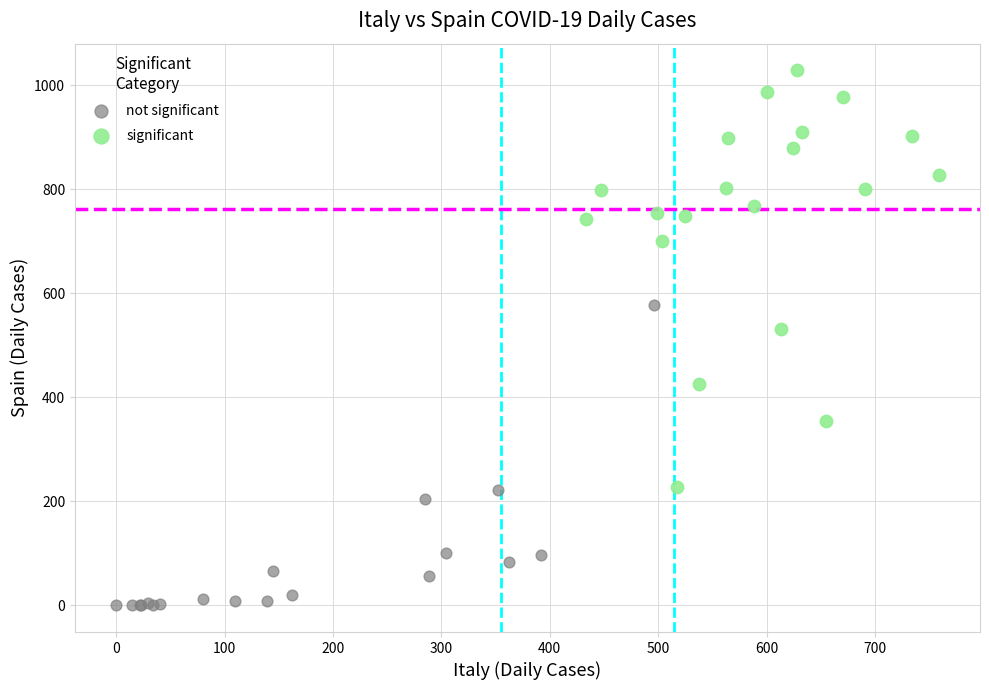

Which series reaches the minimum Y coordinate?

not significant